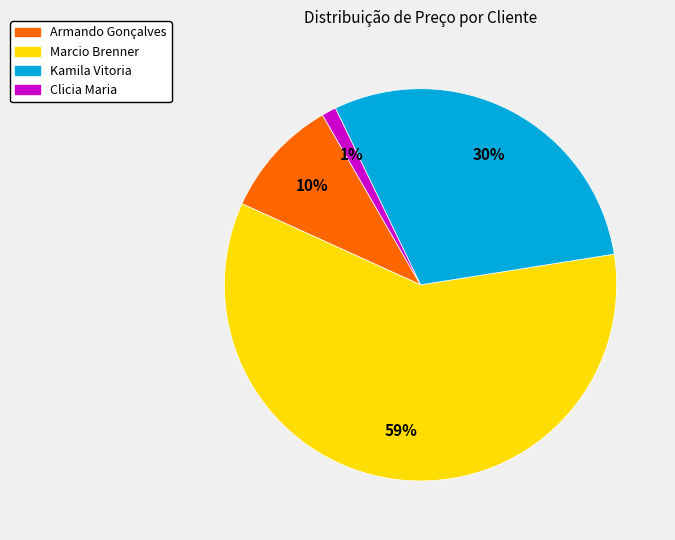

Which category has the smallest portion of the pie?

Clicia Maria